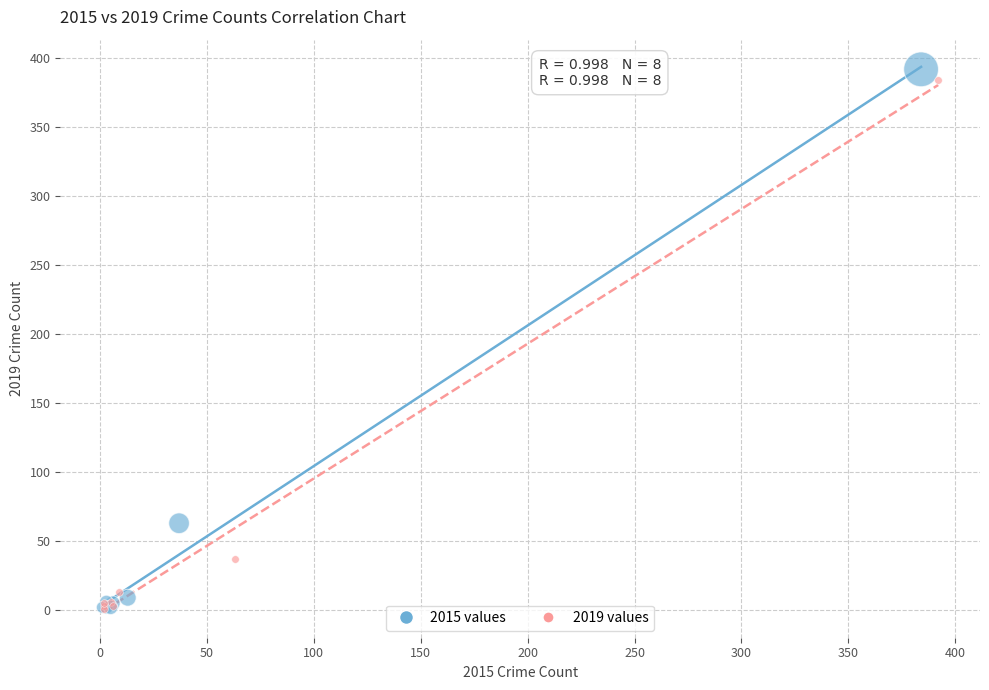

Which series has the widest spread of Y values?

2015 values